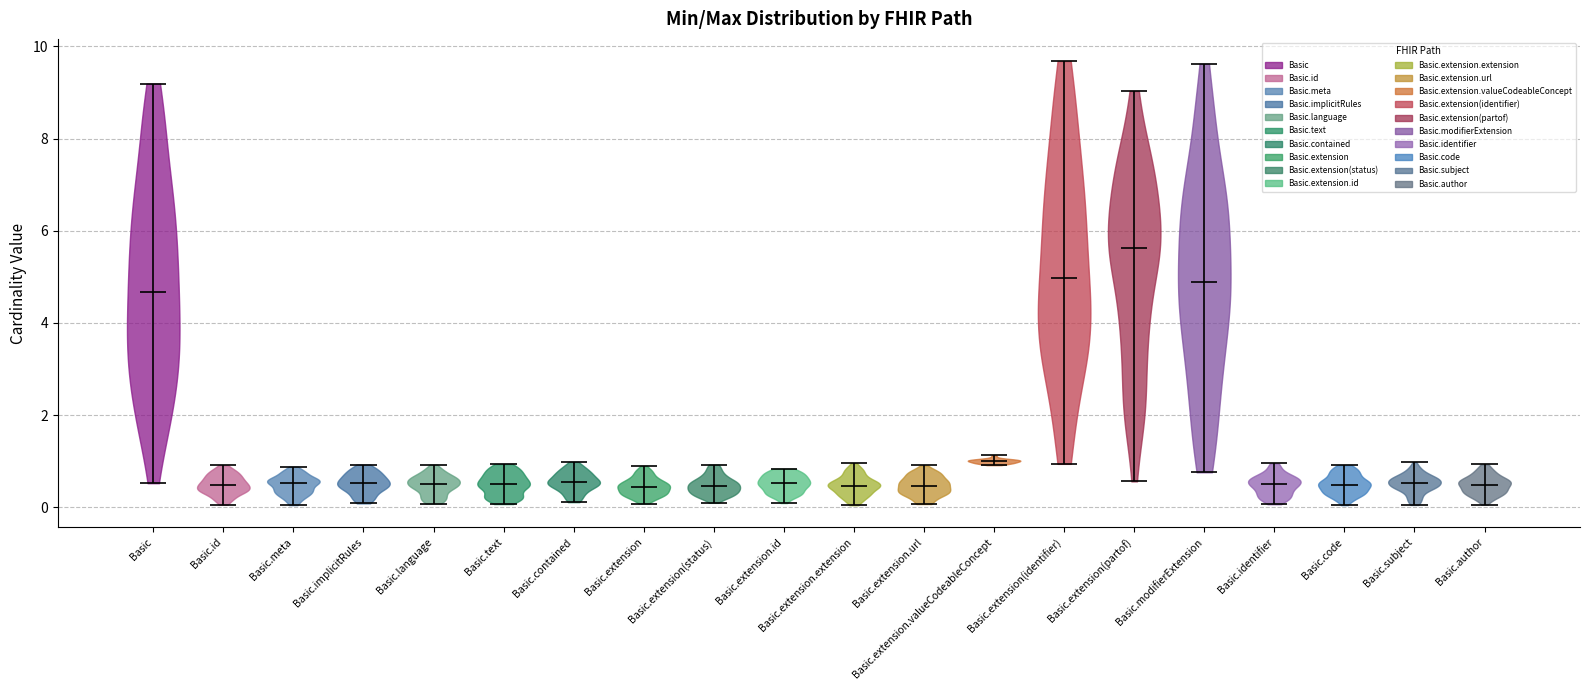

What is the lowest point the violin for Basic.id reaches on the y-axis? The values are not printed on the chart, so give them approximately, as read against the axis.

0.0